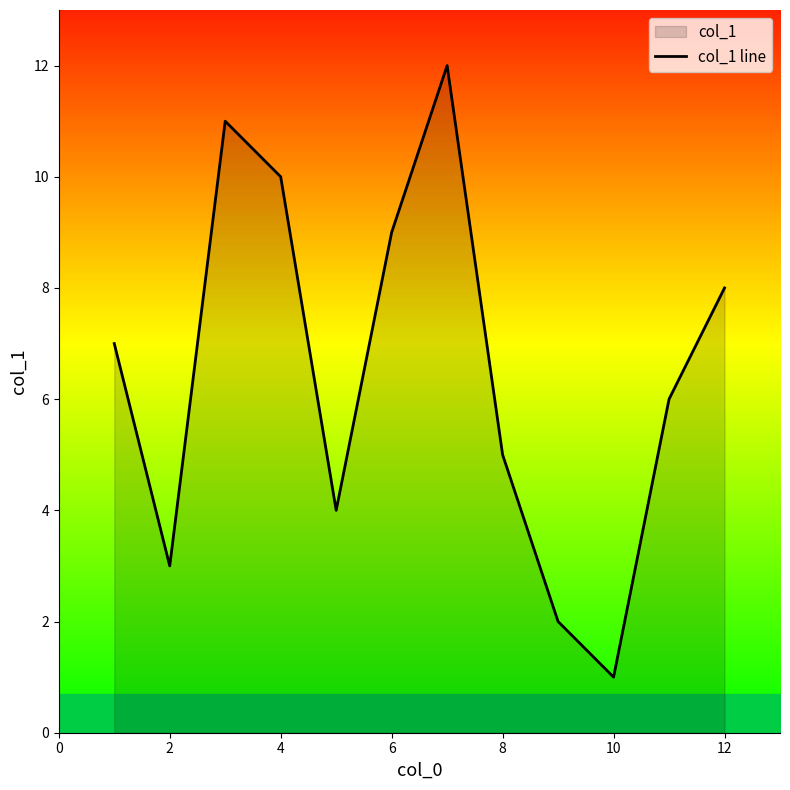

What is the difference between the maximum and minimum values?

11